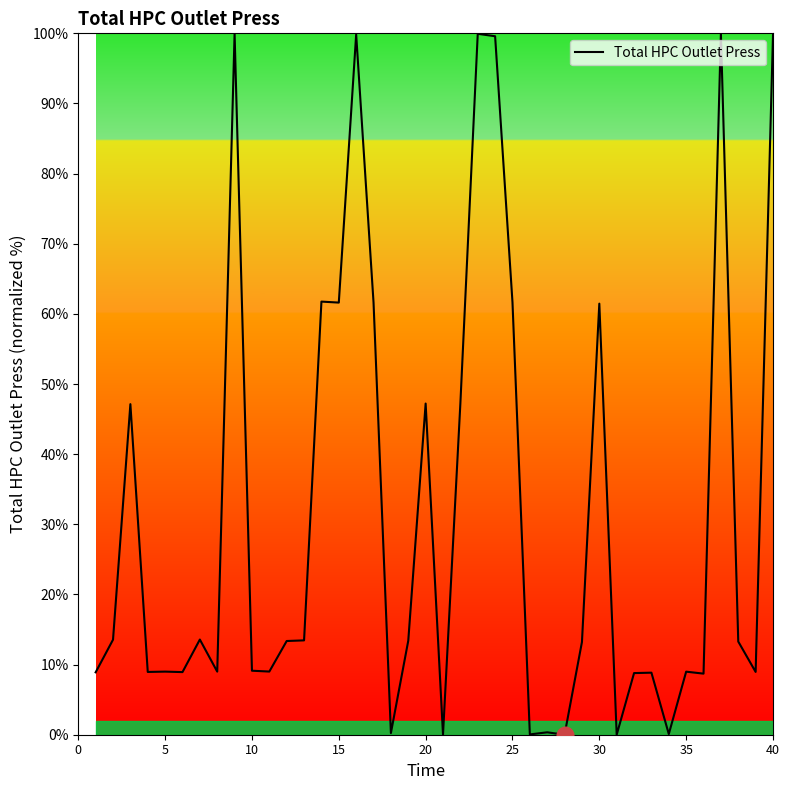

What is the difference between the maximum and minimum values?

100.0